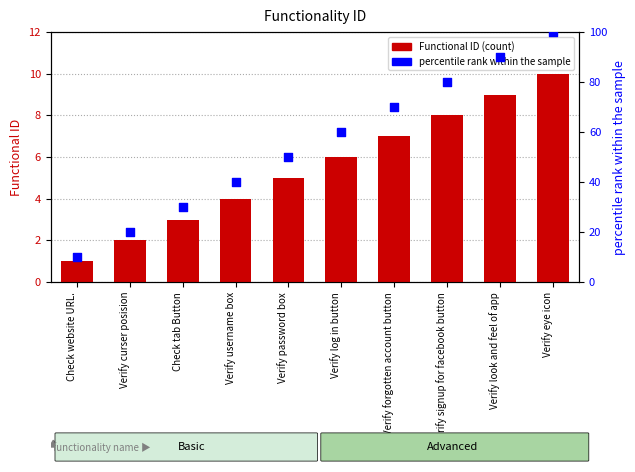

At how many categories does at least one series exceed 25?

8